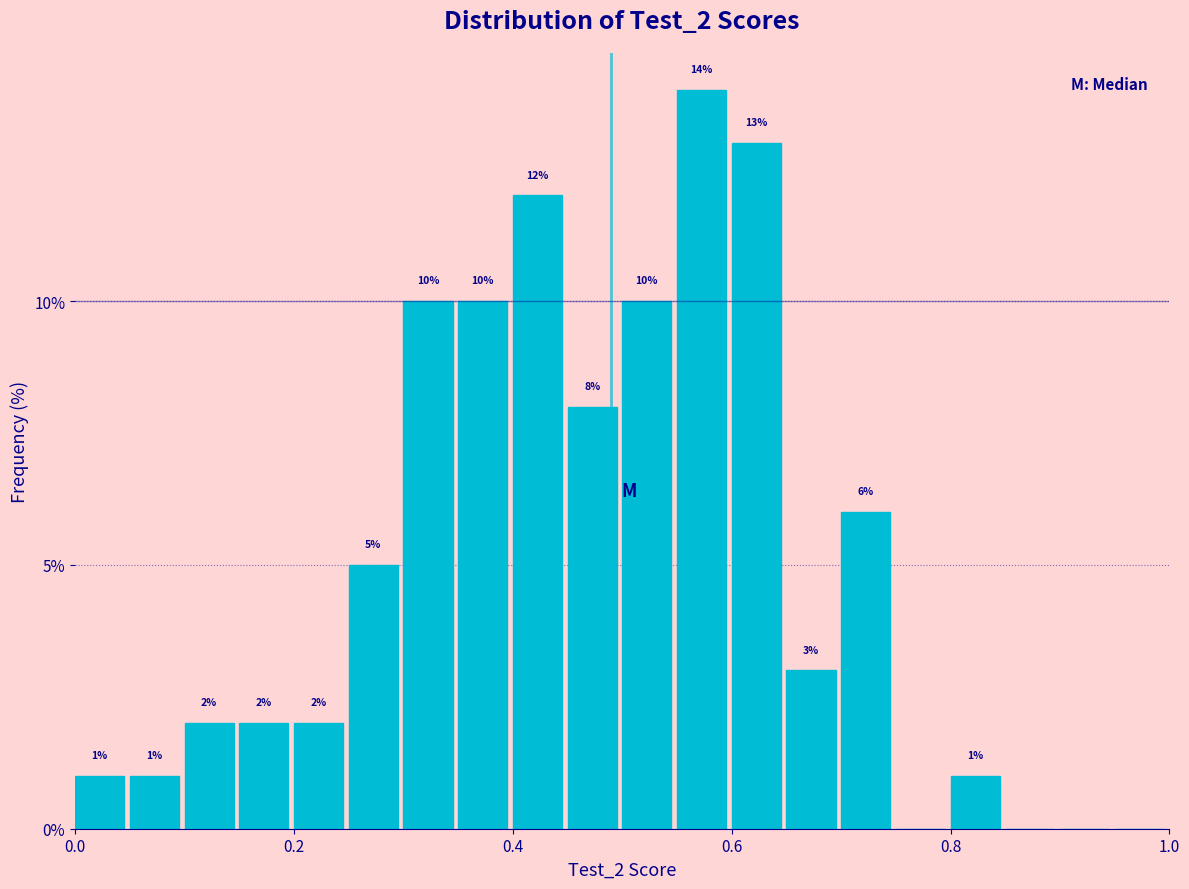

Read against the x-axis, roughly where is the centre of the tallest bar?

0.58